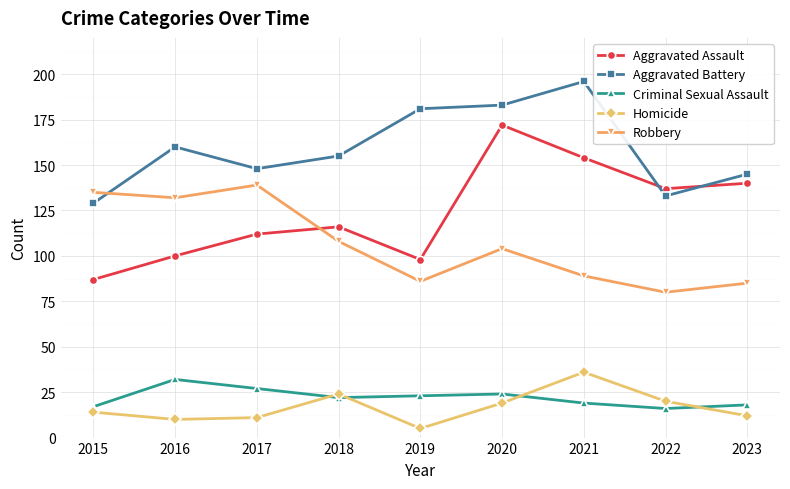

Reading left to right, what are all the values shown in this chart?

Aggravated Assault: 87	100	112	116	98	172	154	137	140
Aggravated Battery: 129	160	148	155	181	183	196	133	145
Criminal Sexual Assault: 17	32	27	22	23	24	19	16	18
Homicide: 14	10	11	24	5	19	36	20	12
Robbery: 135	132	139	108	86	104	89	80	85